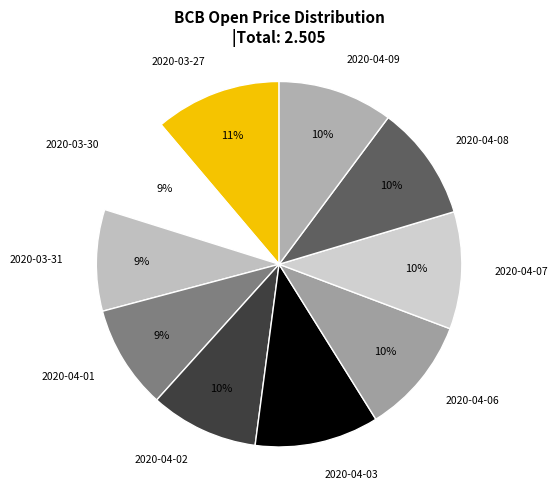

How many segments does this pie chart have?

10